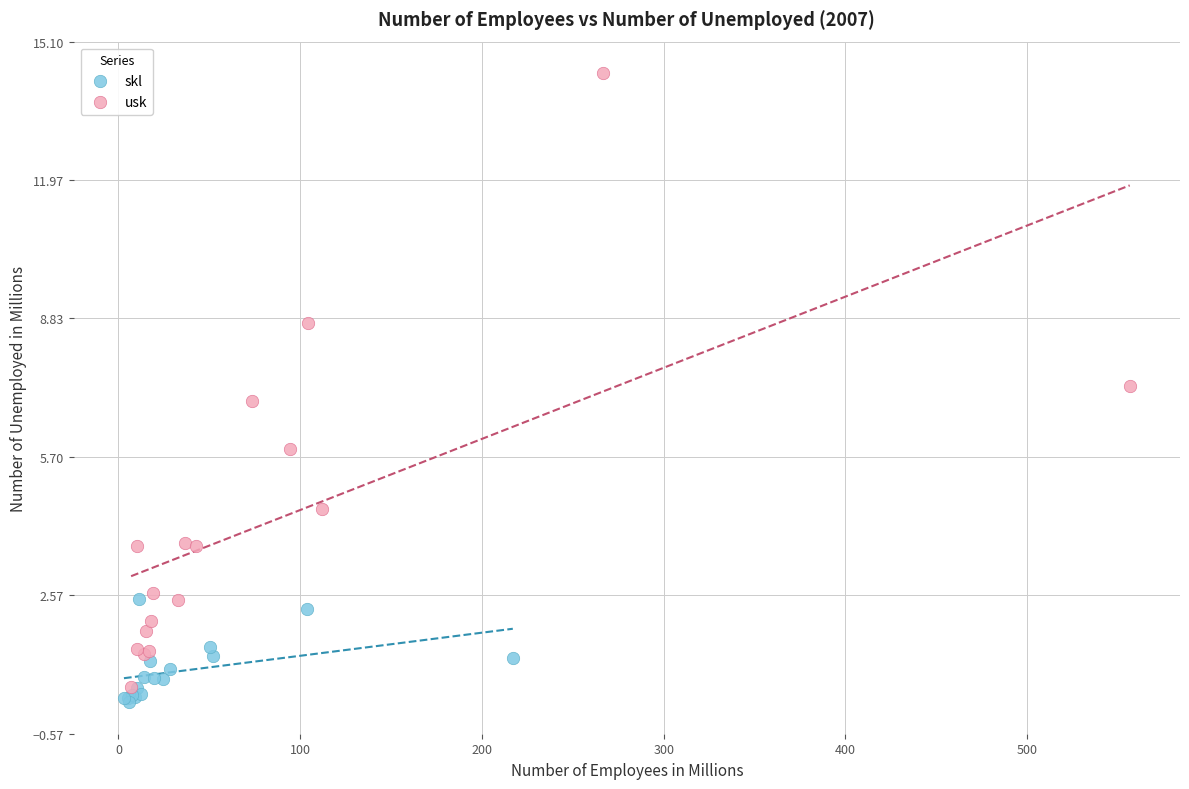

Which series has the widest spread of Y values?

usk